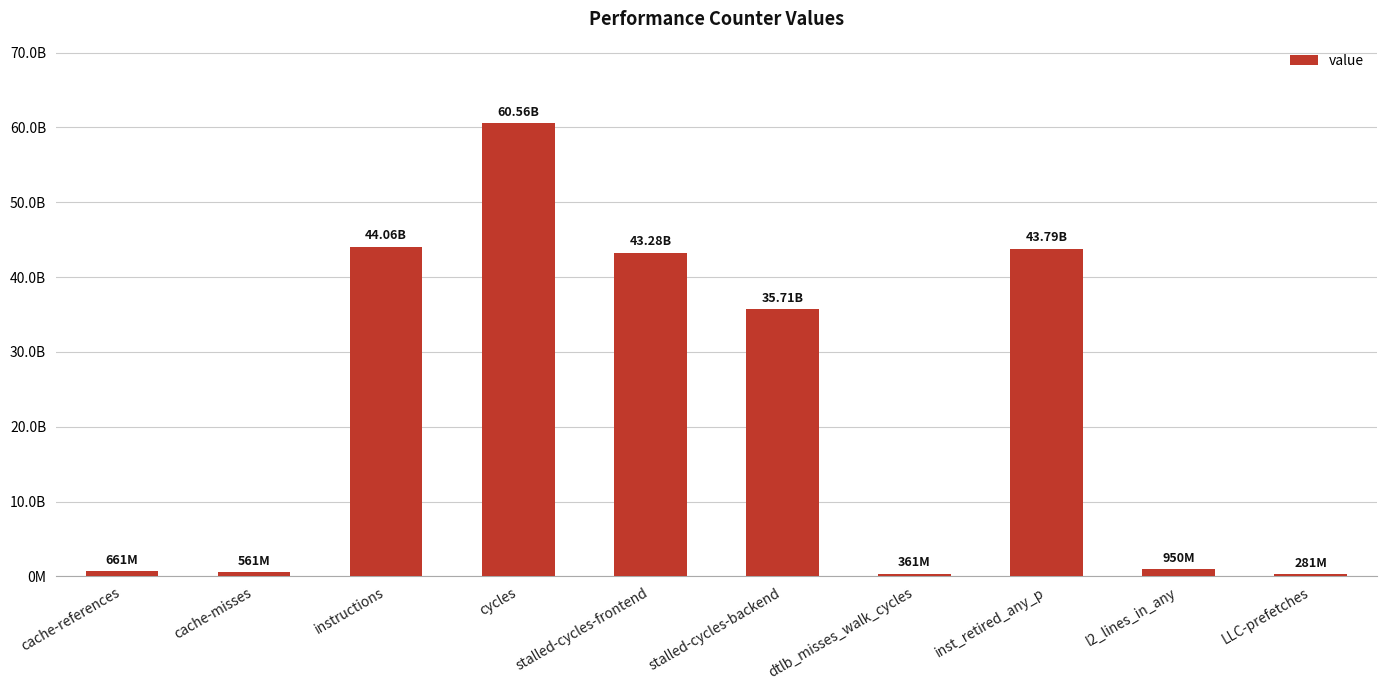

Where is the data nearest to the value 30422654667?

stalled-cycles-backend